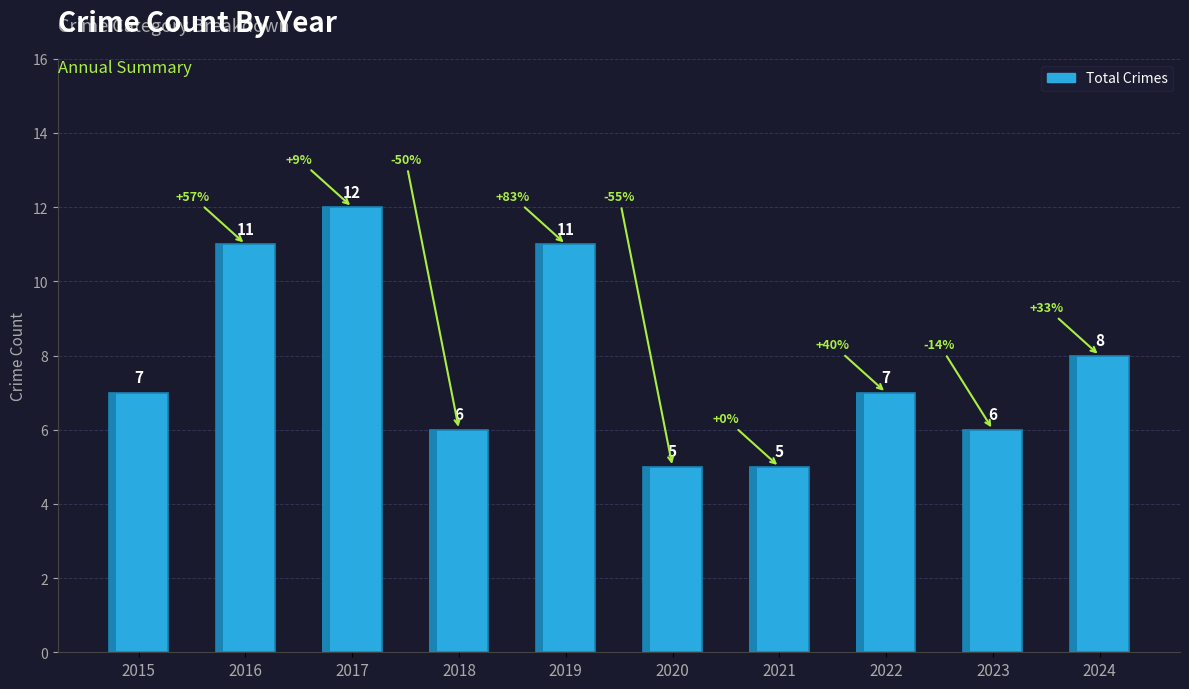

How many bars are there in total?

10